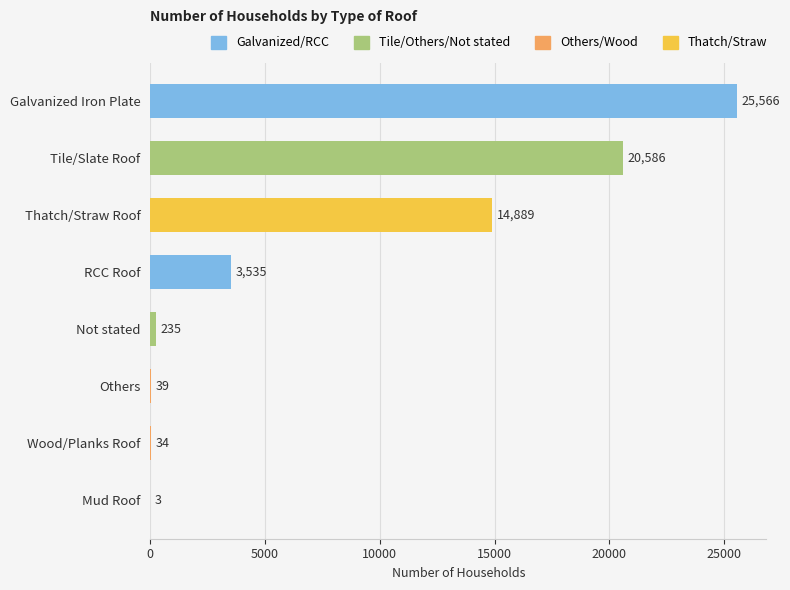

Approximately how many times larger is the value at RCC Roof compared to Wood/Planks Roof?

104.0